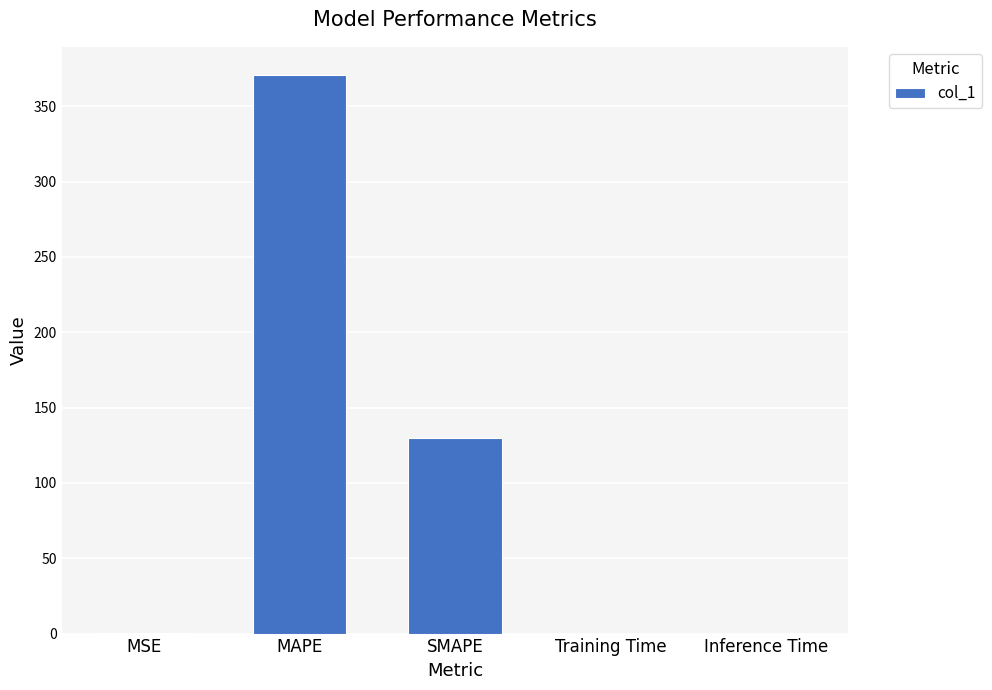

The chart shows a value of 28.9 at SMAPE. True or false?

False